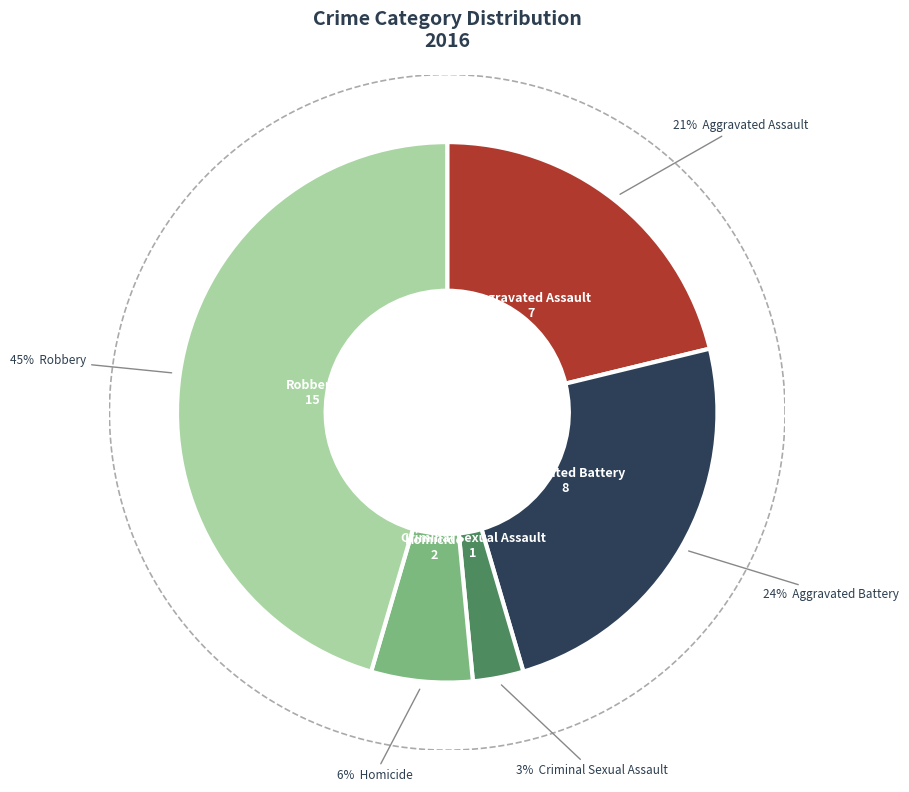

Does any single category account for the majority?

No